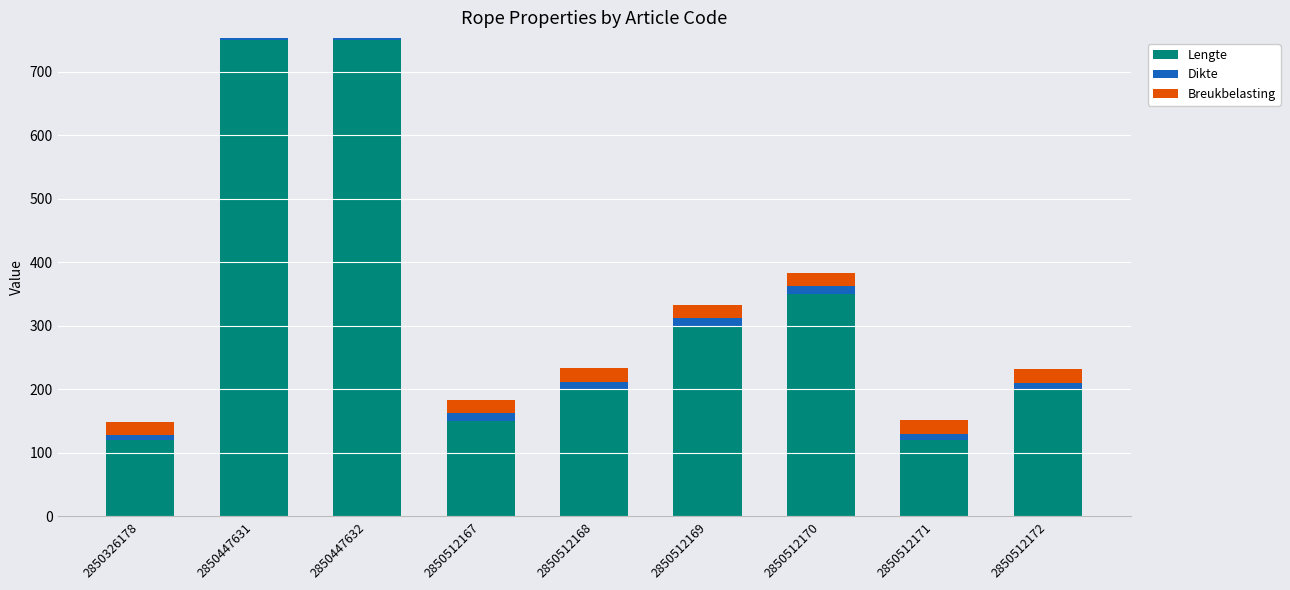

Is it true that Lengte equals 1011.8 at 2850447631?

False